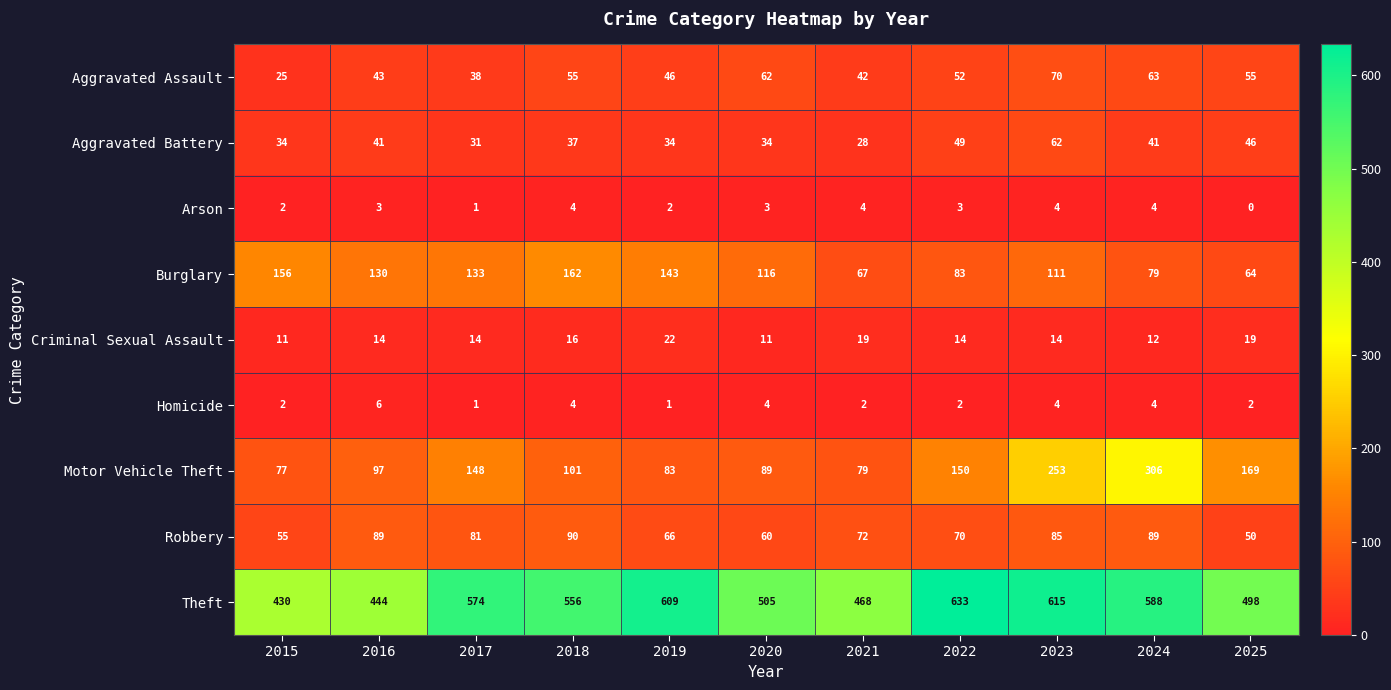

What is the total value across all series at 2015?

792